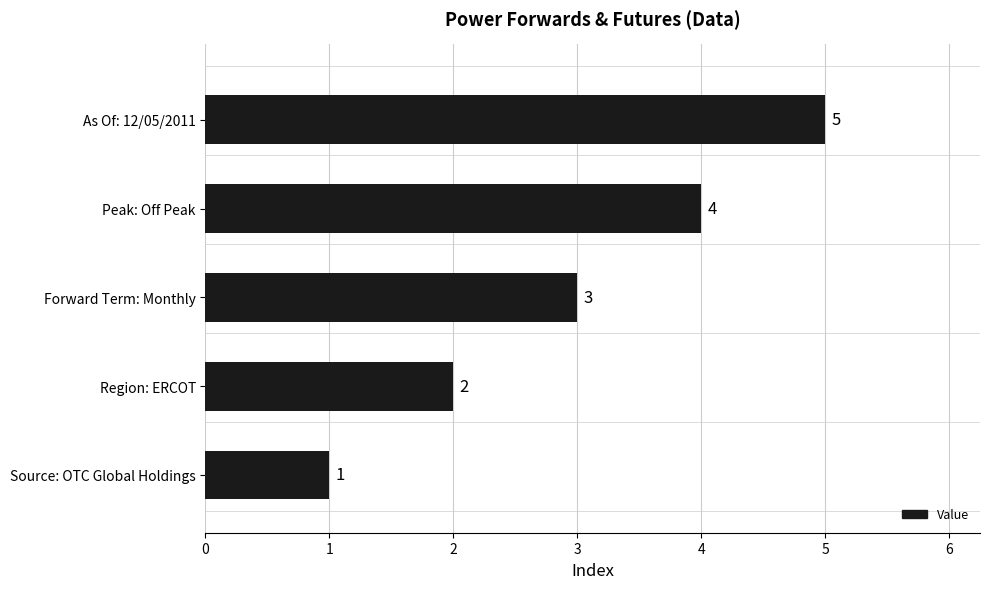

Rank the categories by value from lowest to highest.

Source: OTC Global Holdings, Region: ERCOT, Forward Term: Monthly, Peak: Off Peak, As Of: 12/05/2011